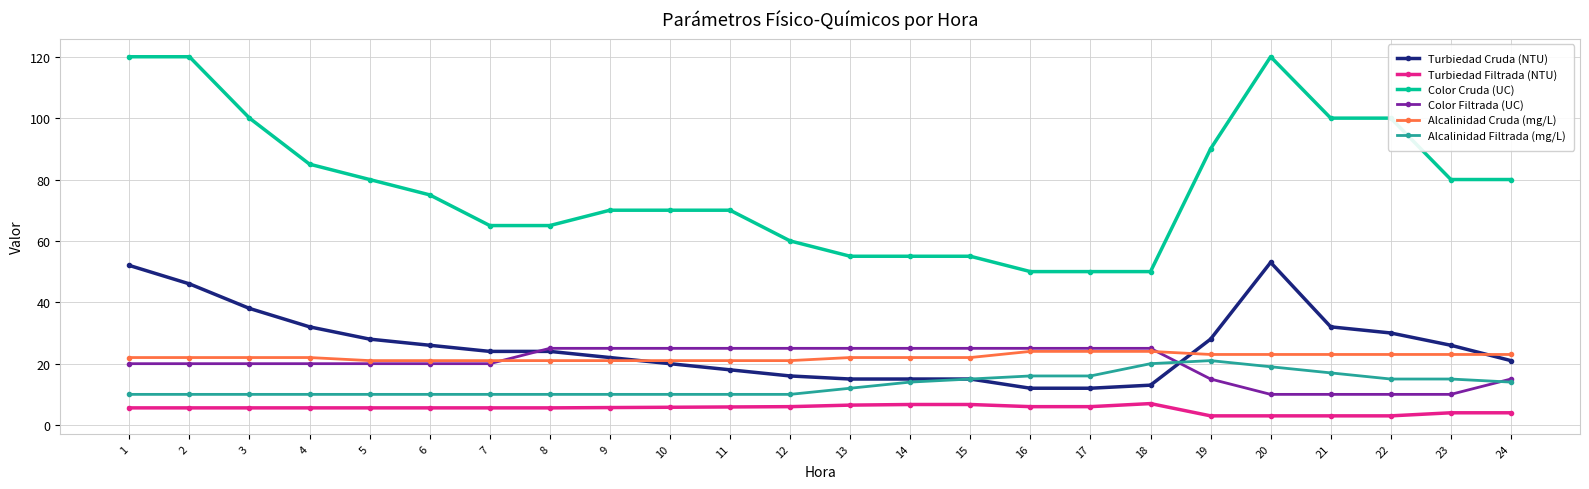

What are all the series names shown in the legend?

Turbiedad Cruda (NTU), Turbiedad Filtrada (NTU), Color Cruda (UC), Color Filtrada (UC), Alcalinidad Cruda (mg/L), Alcalinidad Filtrada (mg/L)